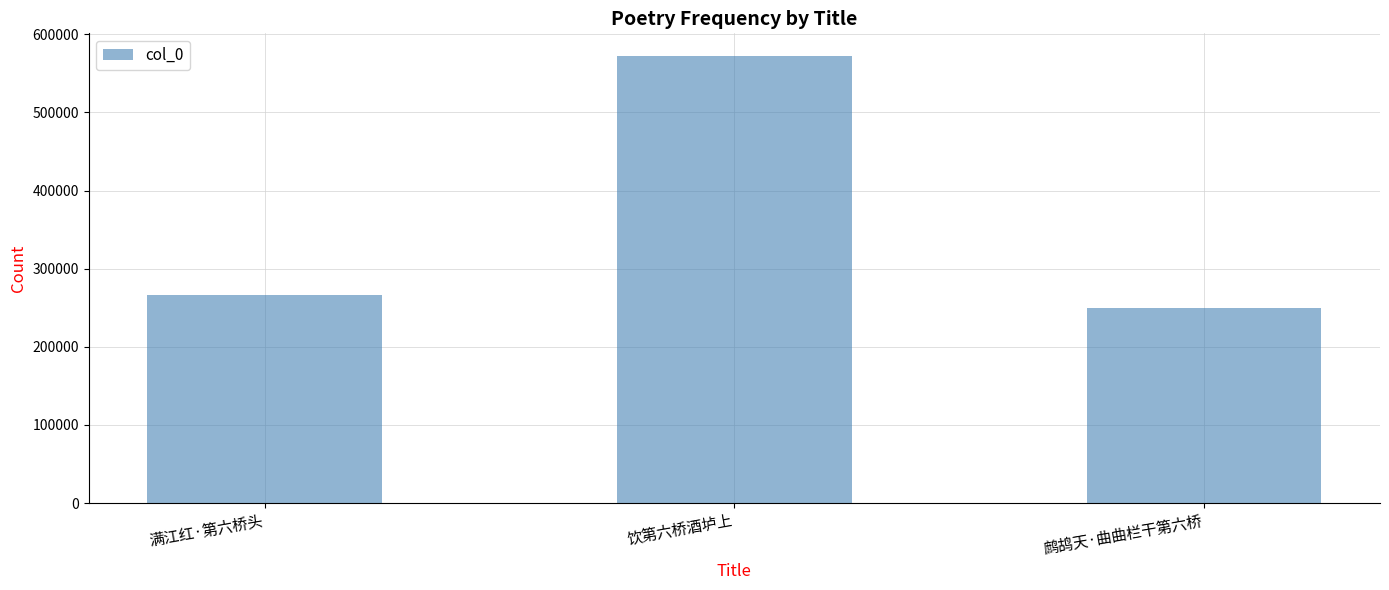

The chart shows a value of 572710 at 饮第六桥酒垆上. True or false?

True